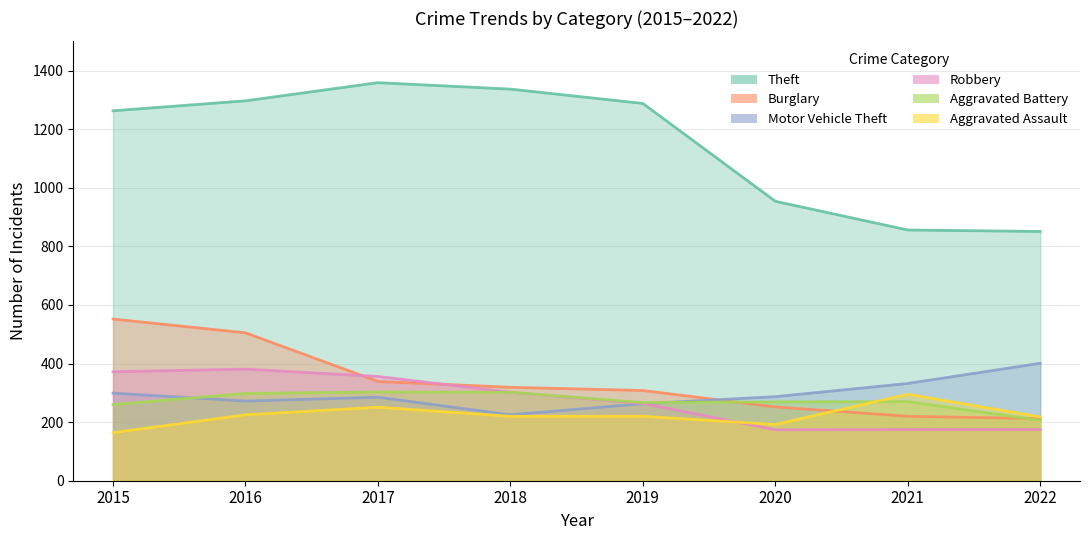

The Robbery series shows 531 at 2018. True or false?

False